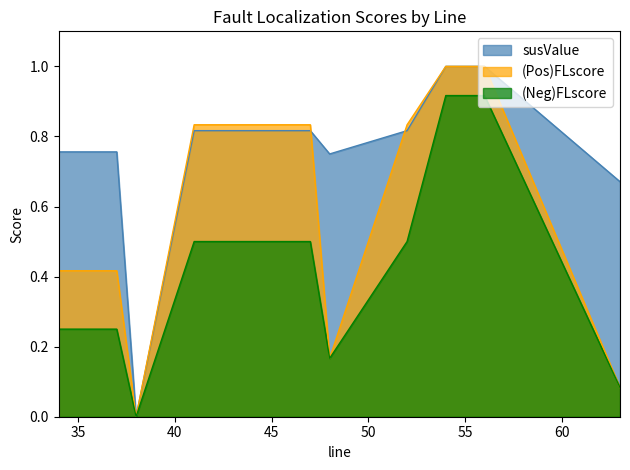

What is the difference between the maximum and second lowest values in the (Neg)FLscore series?

0.8